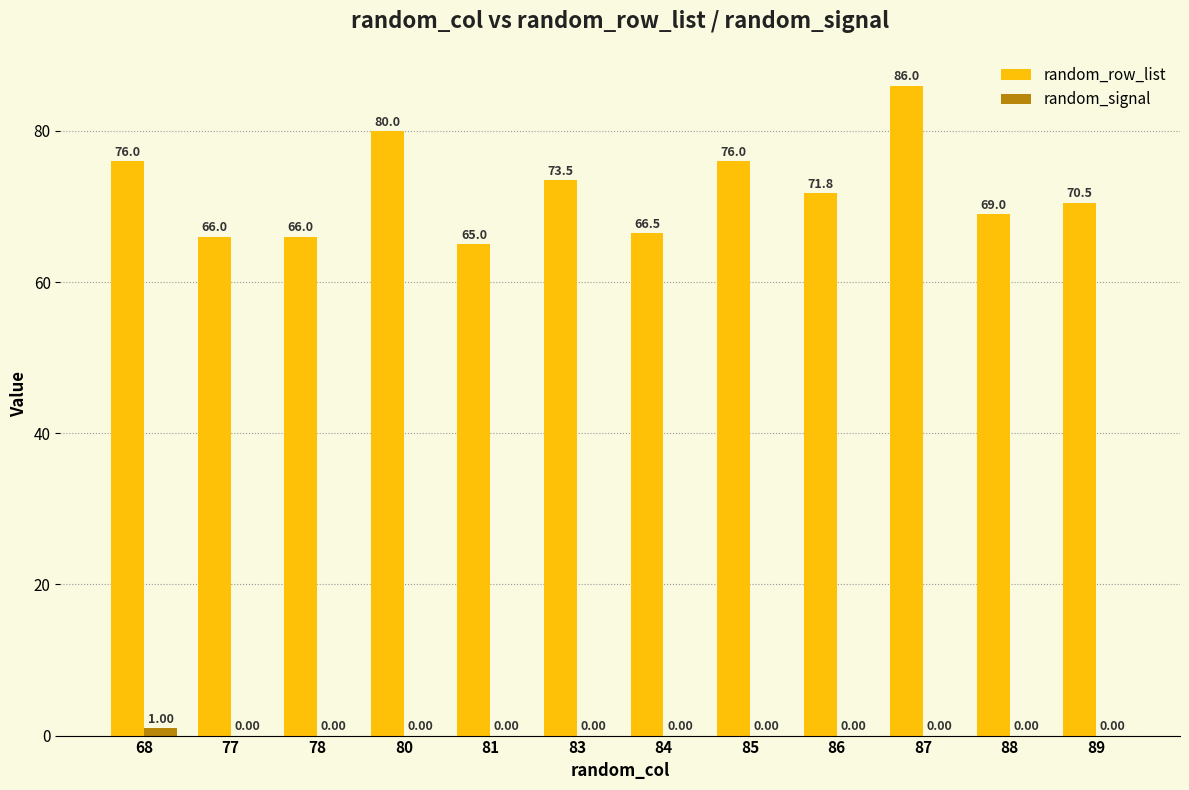

Which series changed the most between 68 and 88?

random_row_list